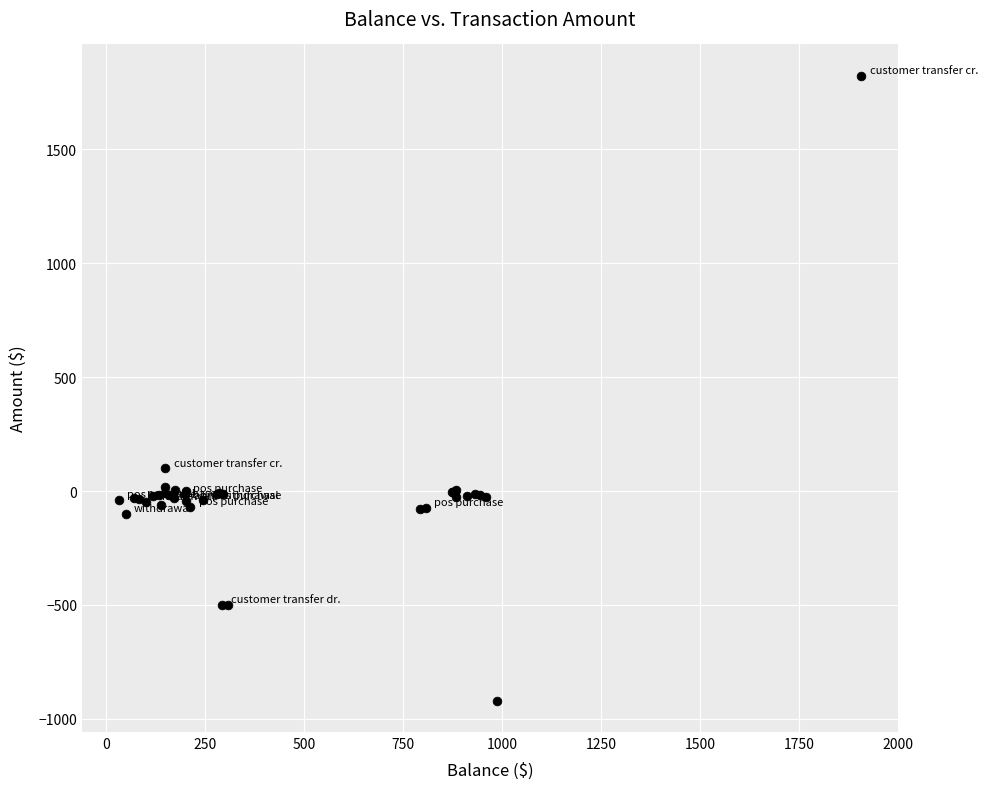

What Y value in the scatter plot is closest to 451?

100.0